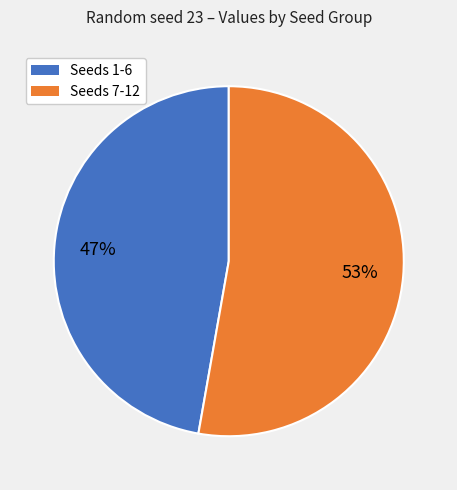

To the nearest percent, what is the difference between the largest and smallest slice percentages?

6%